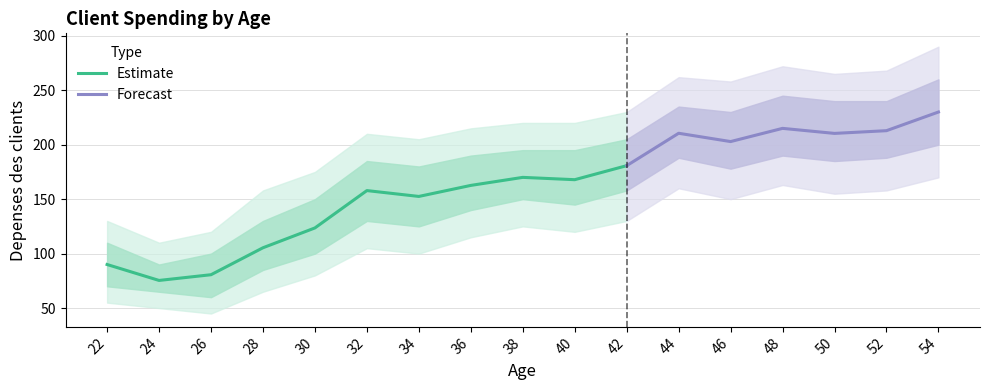

How many data points does each series have?

17